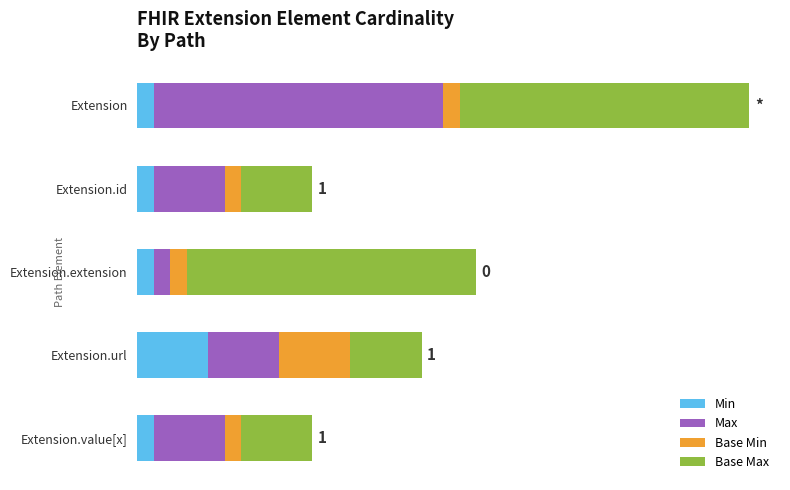

What are all the series names shown in the legend?

Min, Max, Base Min, Base Max